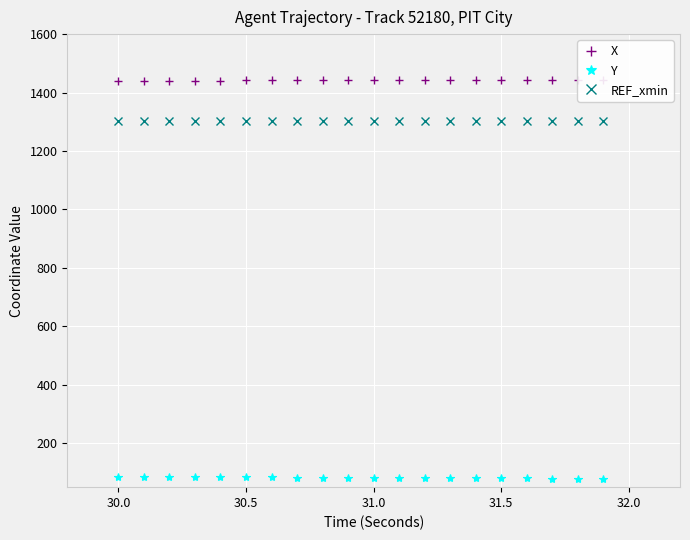

True or false: Y and REF_xmin cross at least once.

False